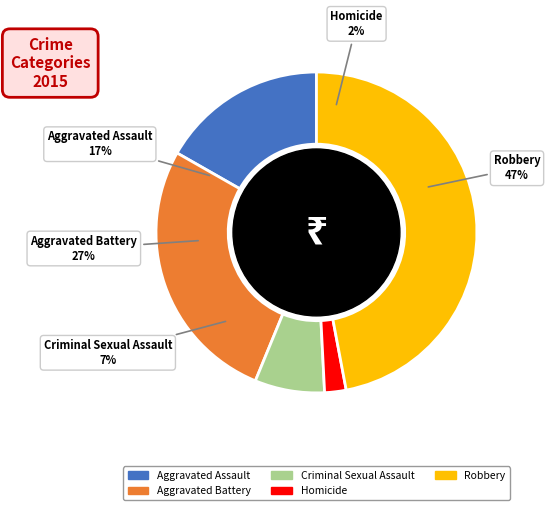

To the nearest percent, what portion does Homicide represent?

2%